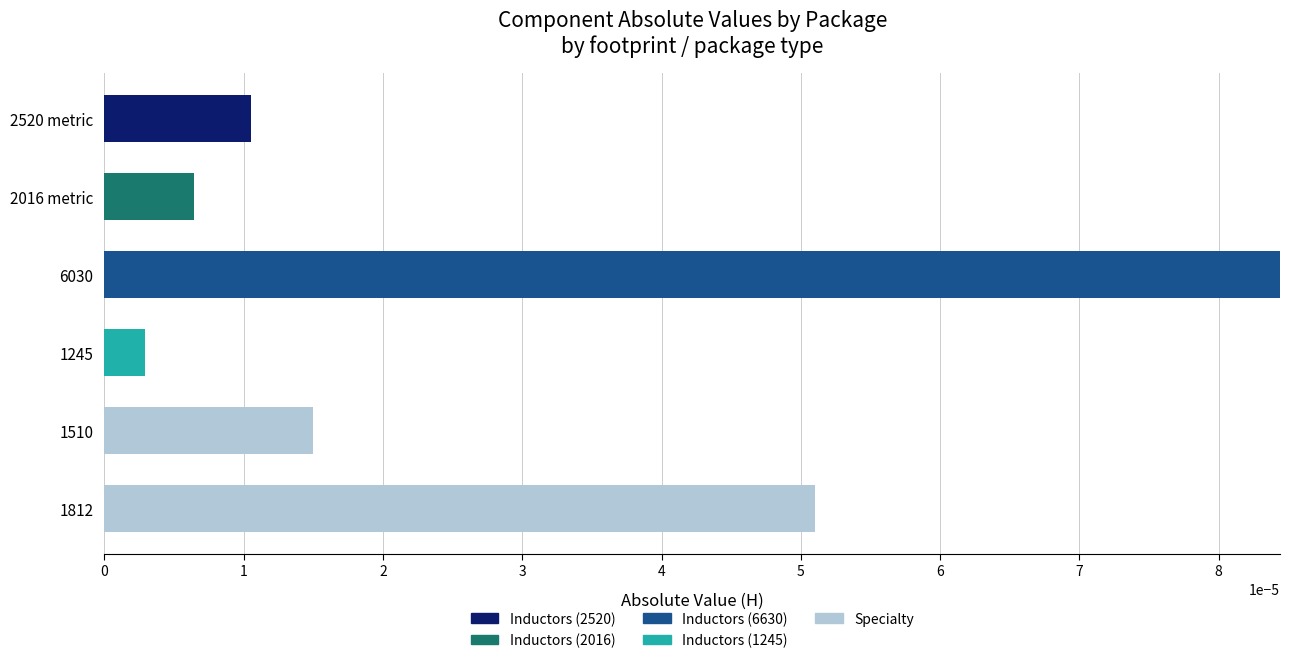

At which category is the sum across all series the highest?

6030